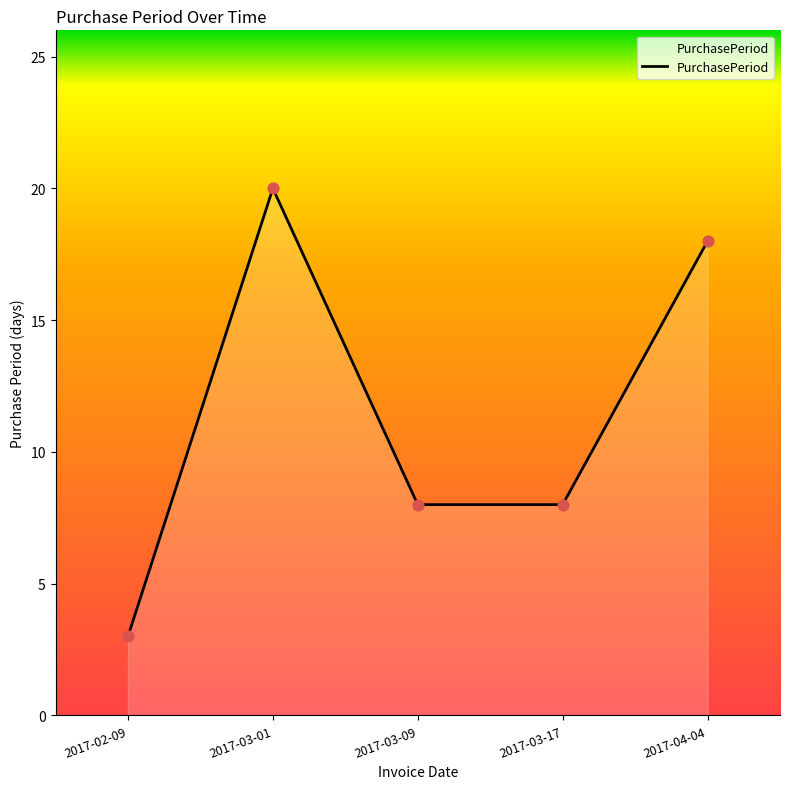

What is the ratio of the value at 2017-03-09 to the value at 2017-03-17?

1.0